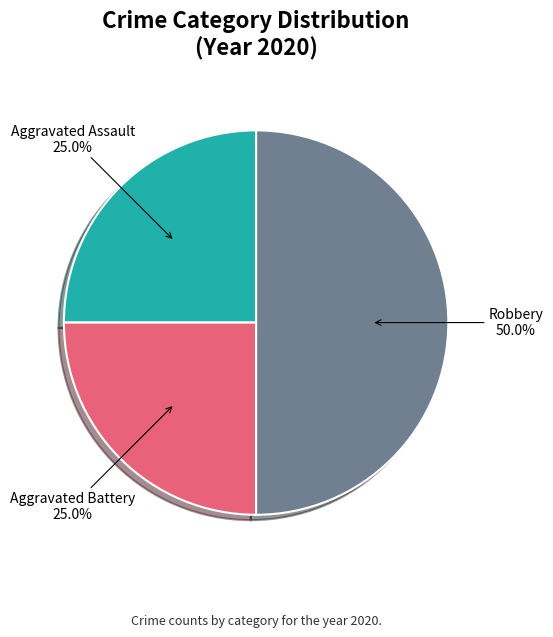

To the nearest percent, what is the difference between the largest and smallest slice percentages?

25%